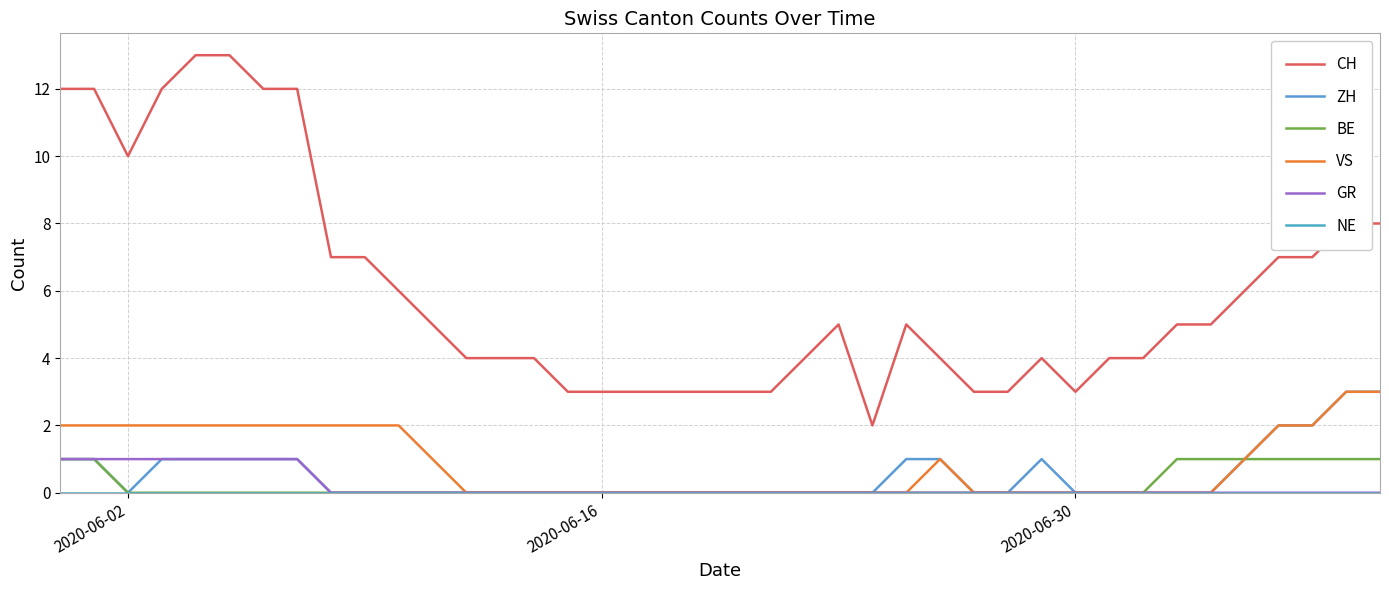

At how many categories does at least one series exceed 11?

7